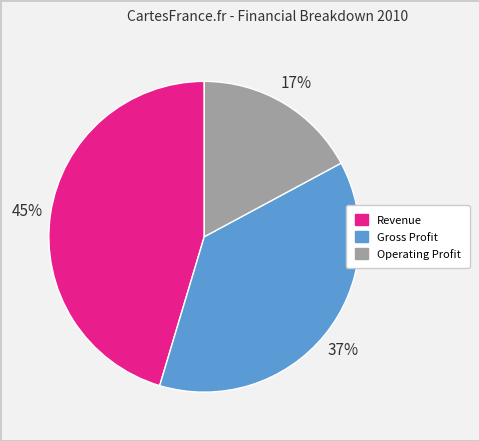

How many slices are in this pie chart?

3